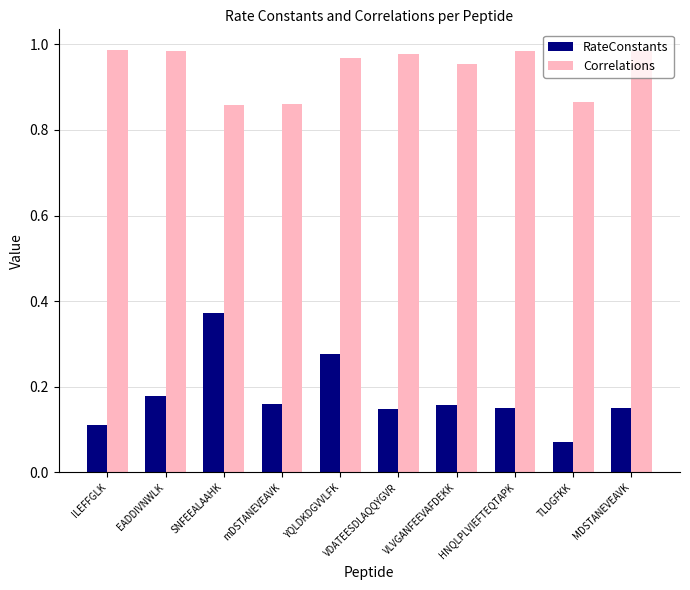

Which category has the lowest value in the RateConstants series?

TLDGFKK